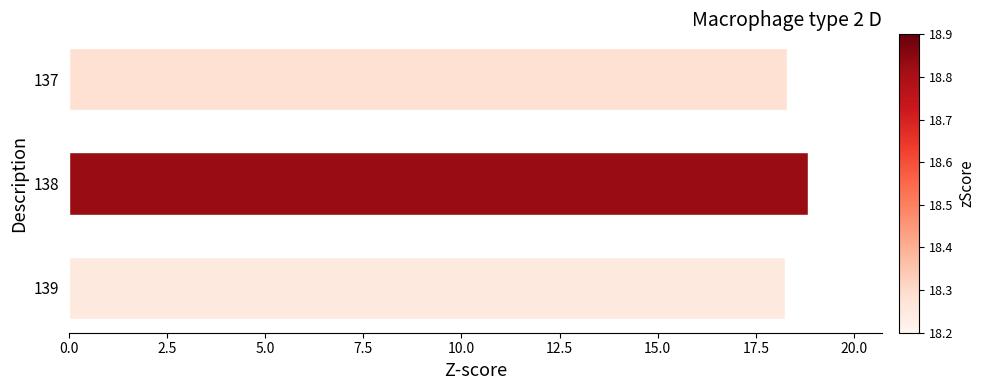

What is the approximate value at 138?

18.8